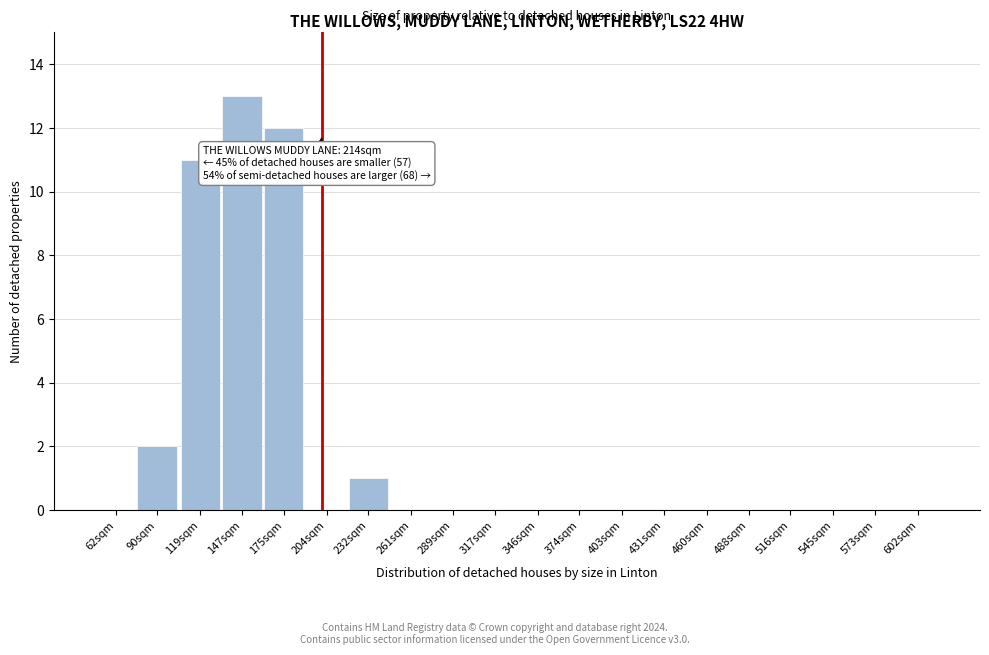

Reading left to right, what are all the values shown in this chart?

62sqm=0	90sqm=2	119sqm=11	147sqm=13	175sqm=12	204sqm=0	232sqm=1	261sqm=0	289sqm=0	317sqm=0	346sqm=0	374sqm=0	403sqm=0	431sqm=0	460sqm=0	488sqm=0	516sqm=0	545sqm=0	573sqm=0	602sqm=0